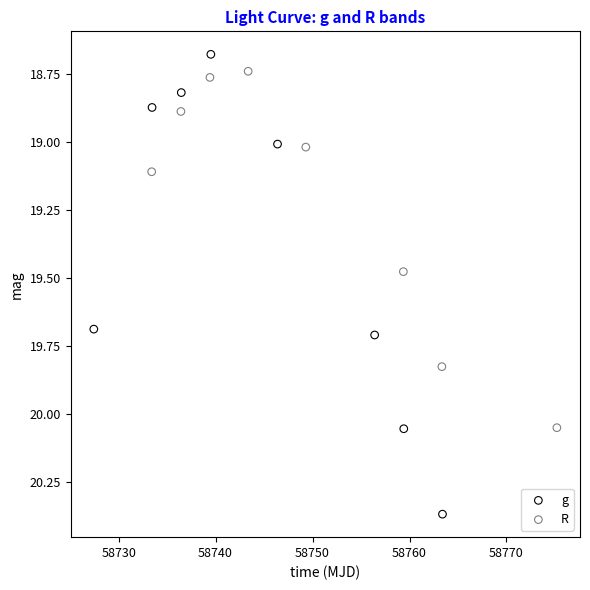

Which series has the largest Y range (max minus min)?

g